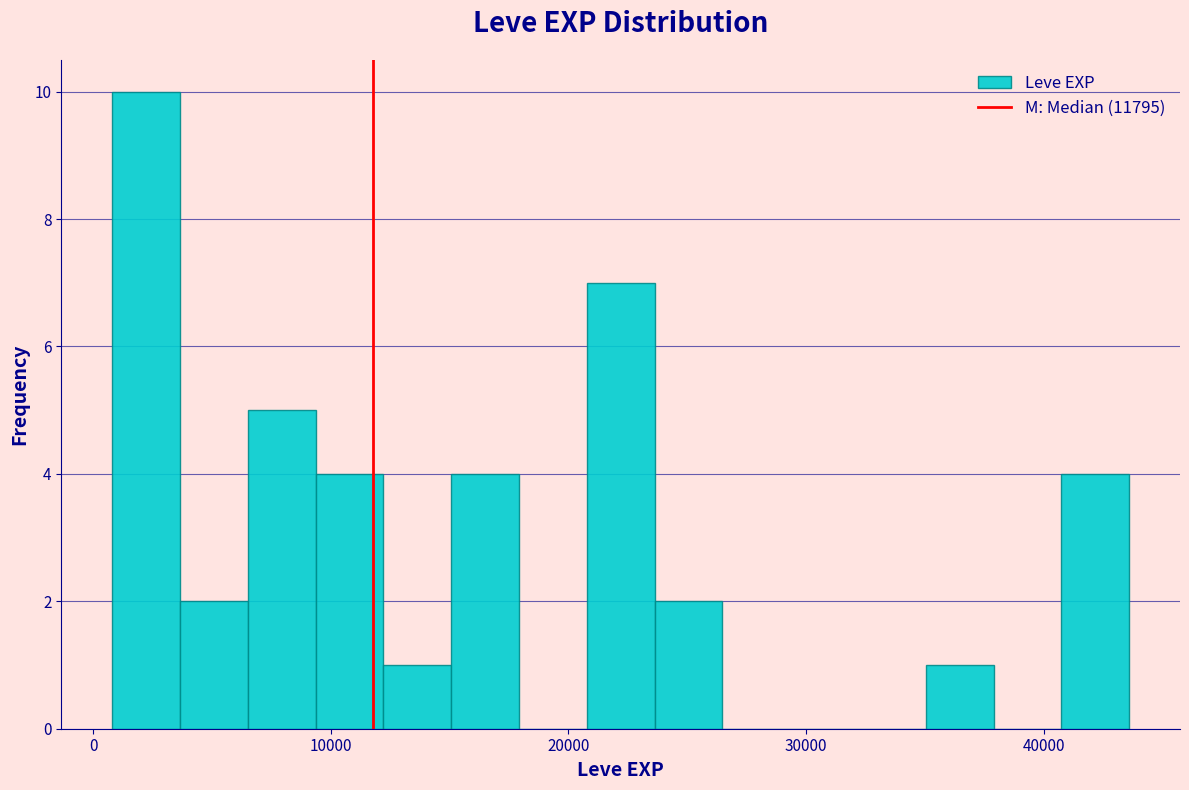

Around what value on the x-axis is the tallest bar? Give the approximate position of its centre, as read against the axis.

2000